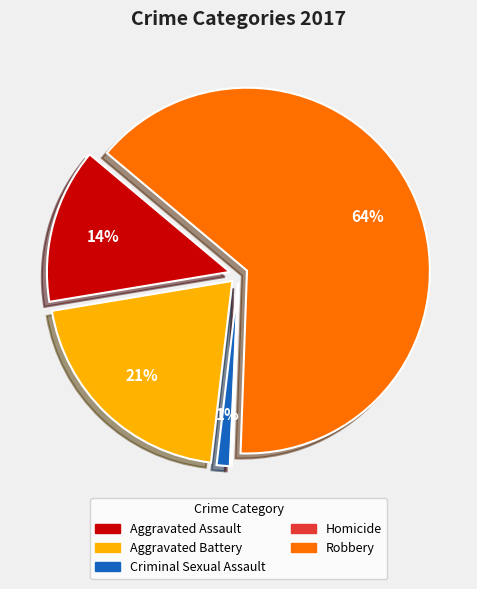

To the nearest percent, what is the difference between the Homicide and Aggravated Battery slice percentages?

20%